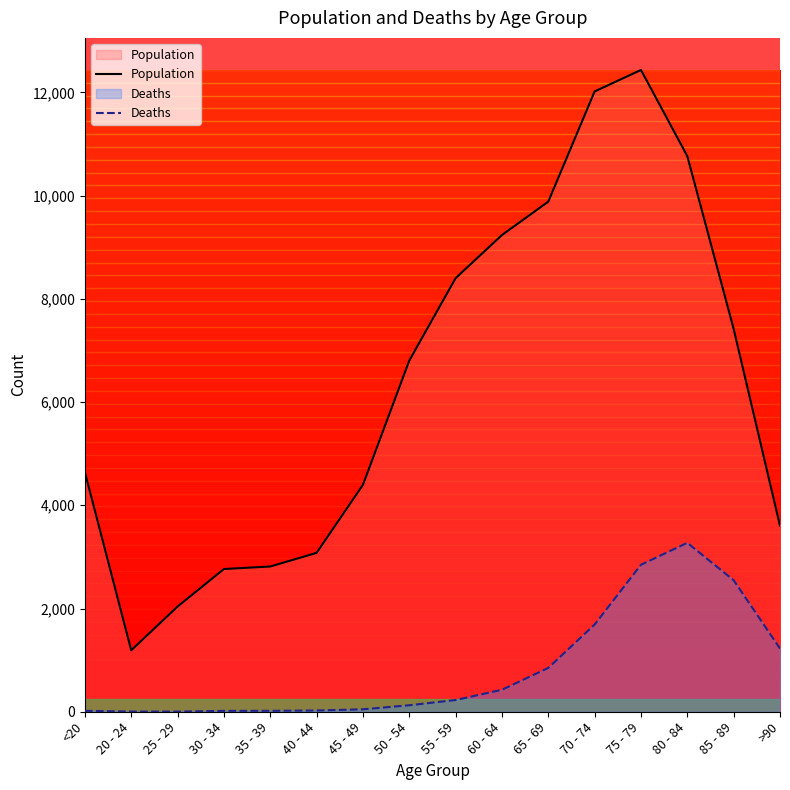

Count the number of categories in the chart.

16